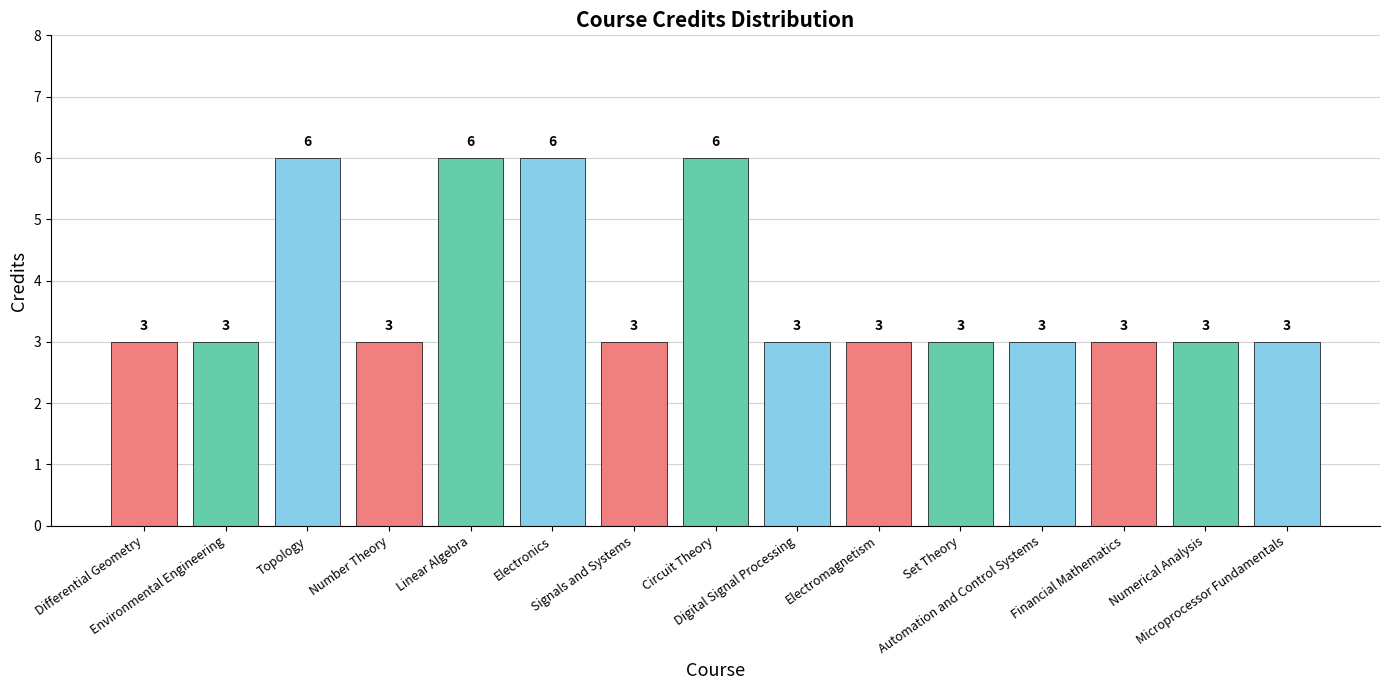

Is it true that the value at Microprocessor Fundamentals is 3?

True